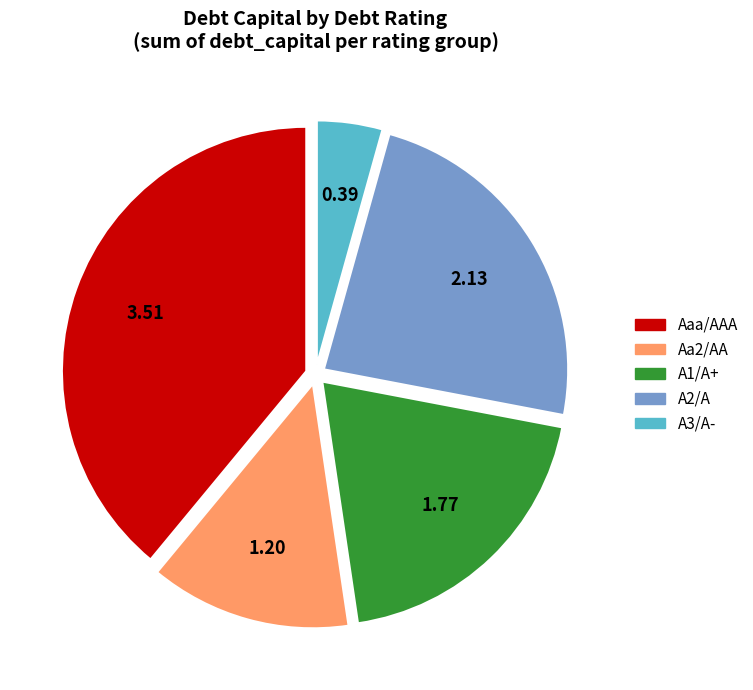

Which slice is the largest?

Aaa/AAA